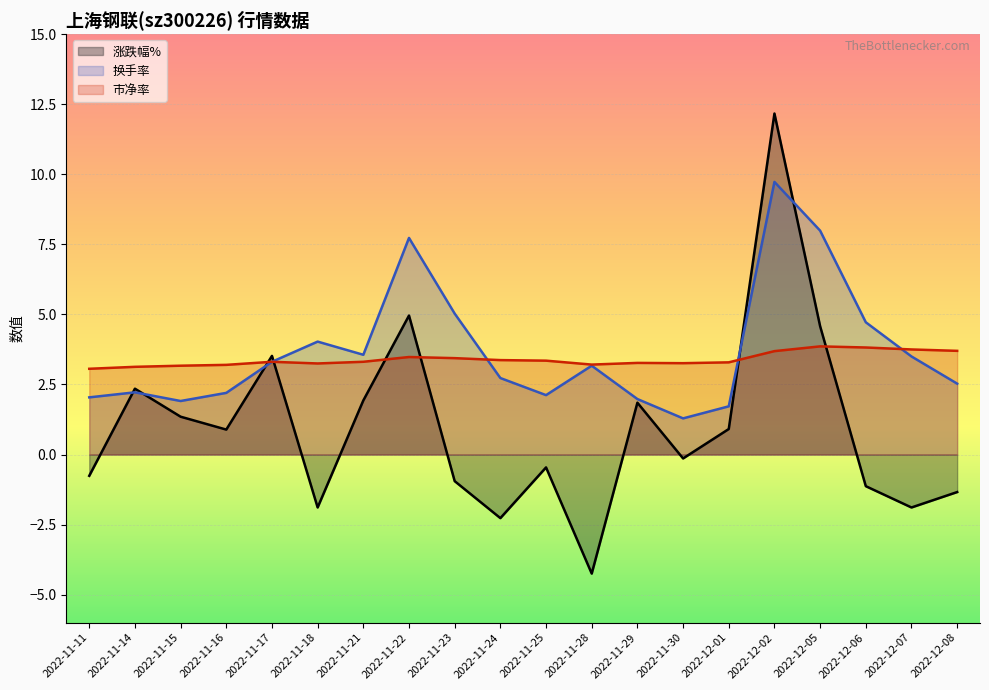

What is the average value of the 涨跌幅% series?

1.0